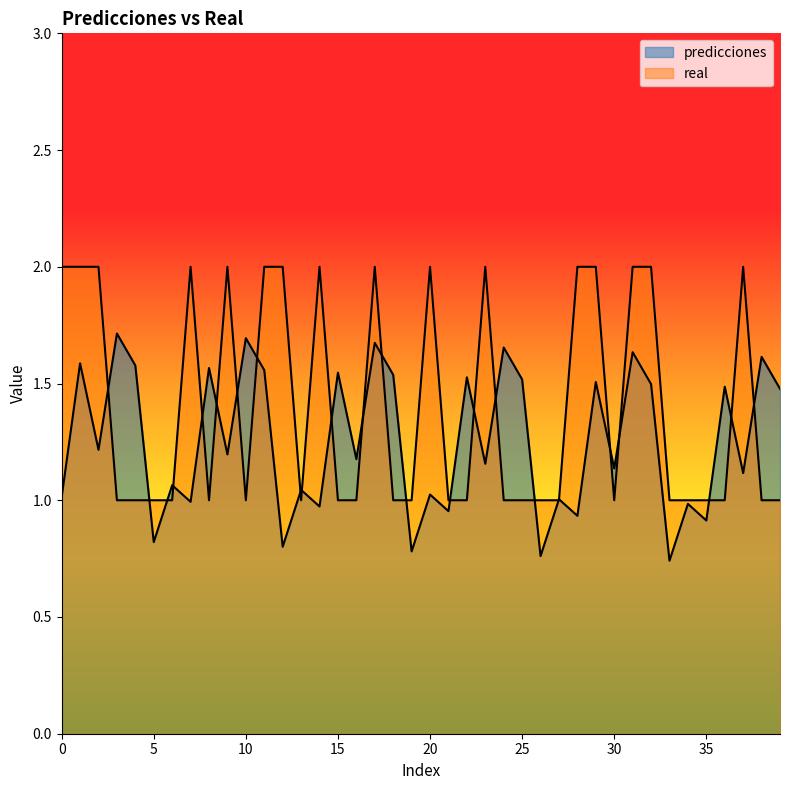

Is the value of real at 11 greater than the value of predicciones at 4?

Yes